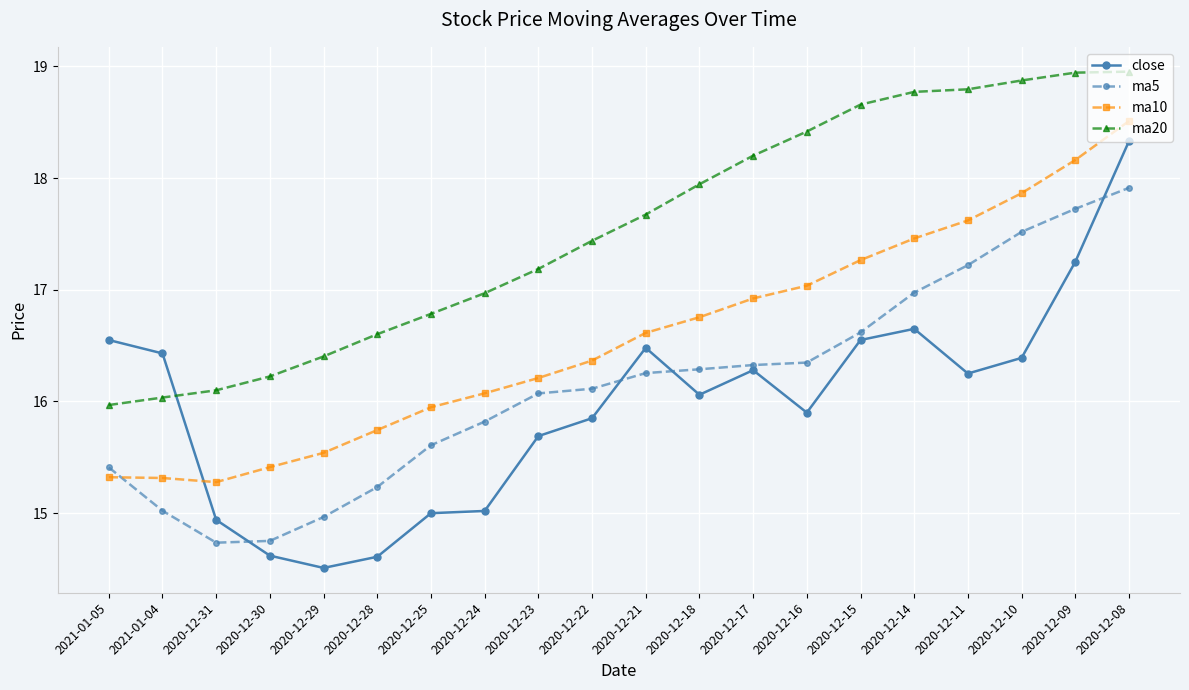

What is the spread (max minus min) of values at 2020-12-23?

1.5